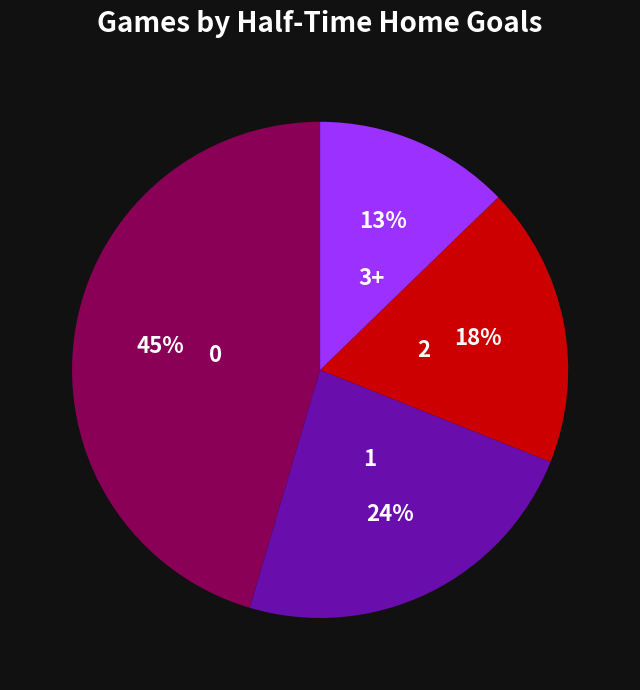

Rank the categories by value from highest to lowest.

0, 1, 2, 3+